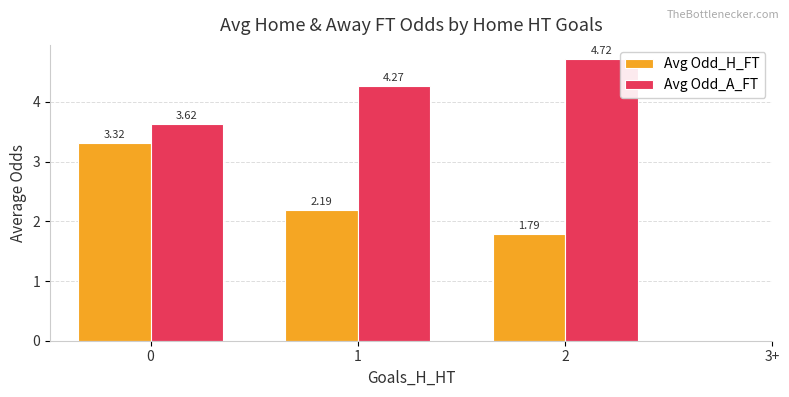

What is the sum of the Avg Odd_A_FT values at 1 and 0?

7.9